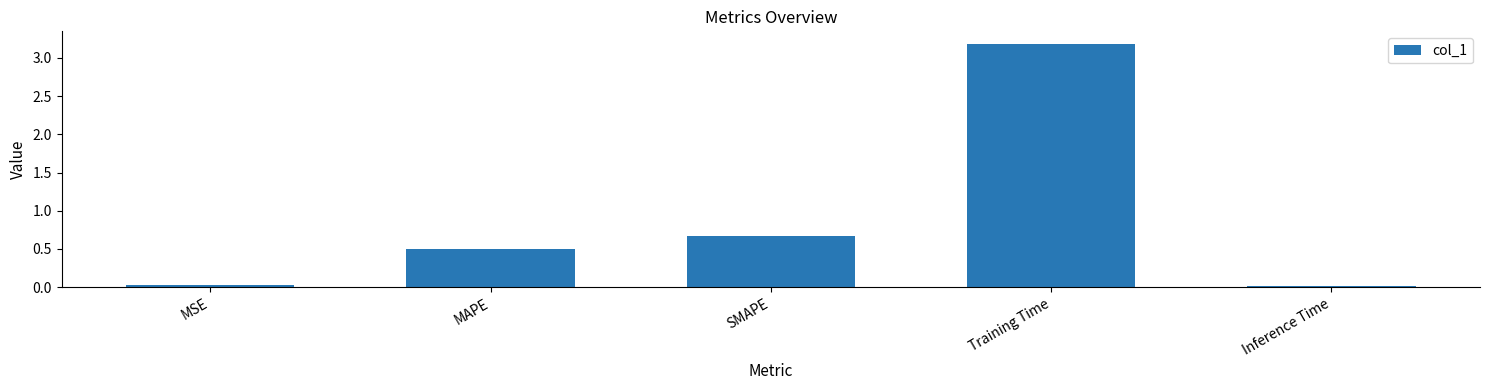

Which has a higher value, SMAPE or Inference Time?

SMAPE